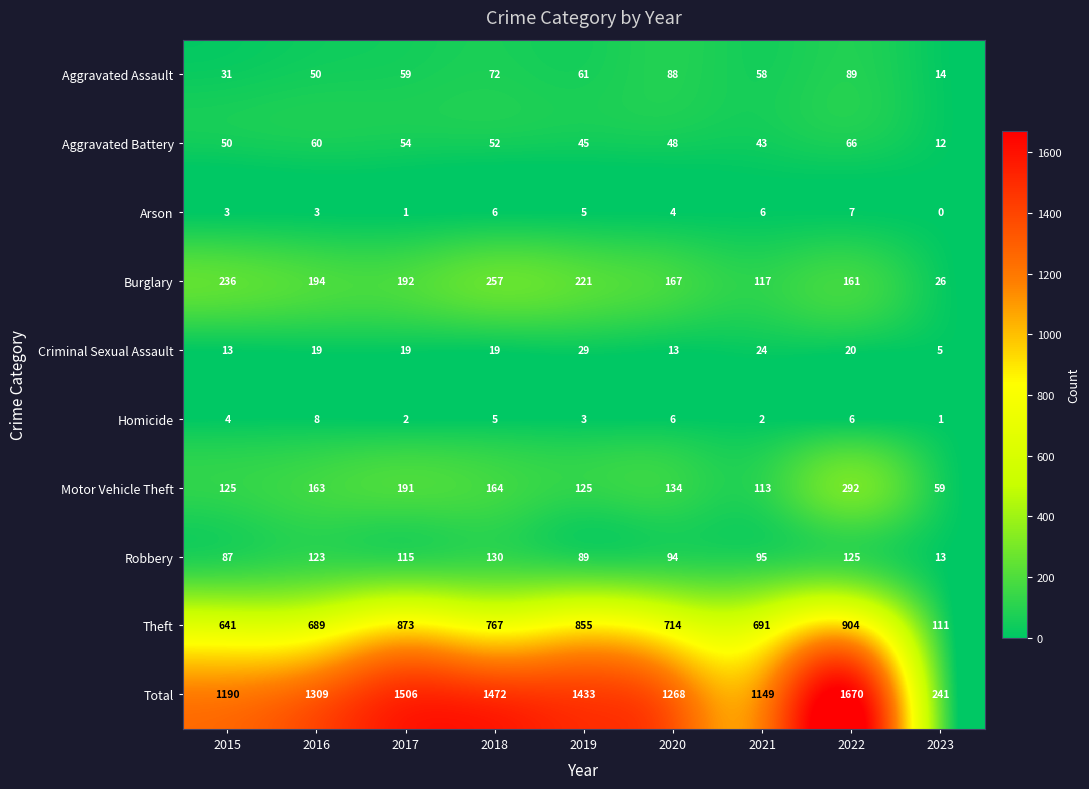

Rank the series at 2023 from lowest to highest value.

Arson, Homicide, Criminal Sexual Assault, Aggravated Battery, Robbery, Aggravated Assault, Burglary, Motor Vehicle Theft, Theft, Total